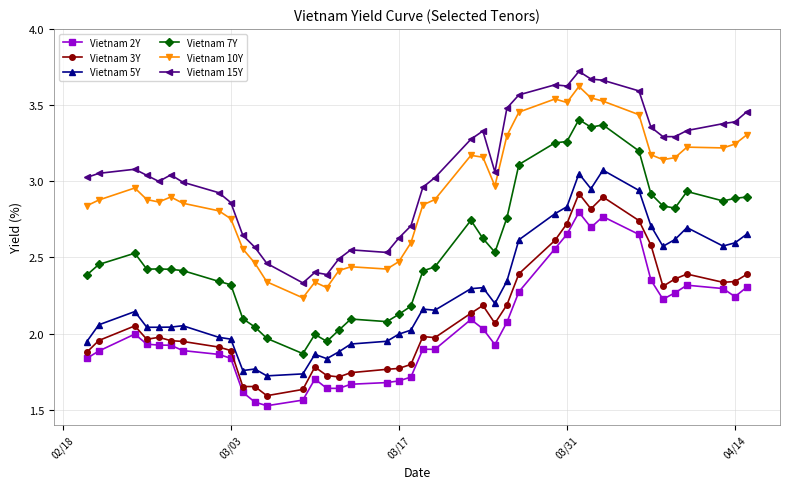

Which series has the largest range (max minus min)?

Vietnam 7Y